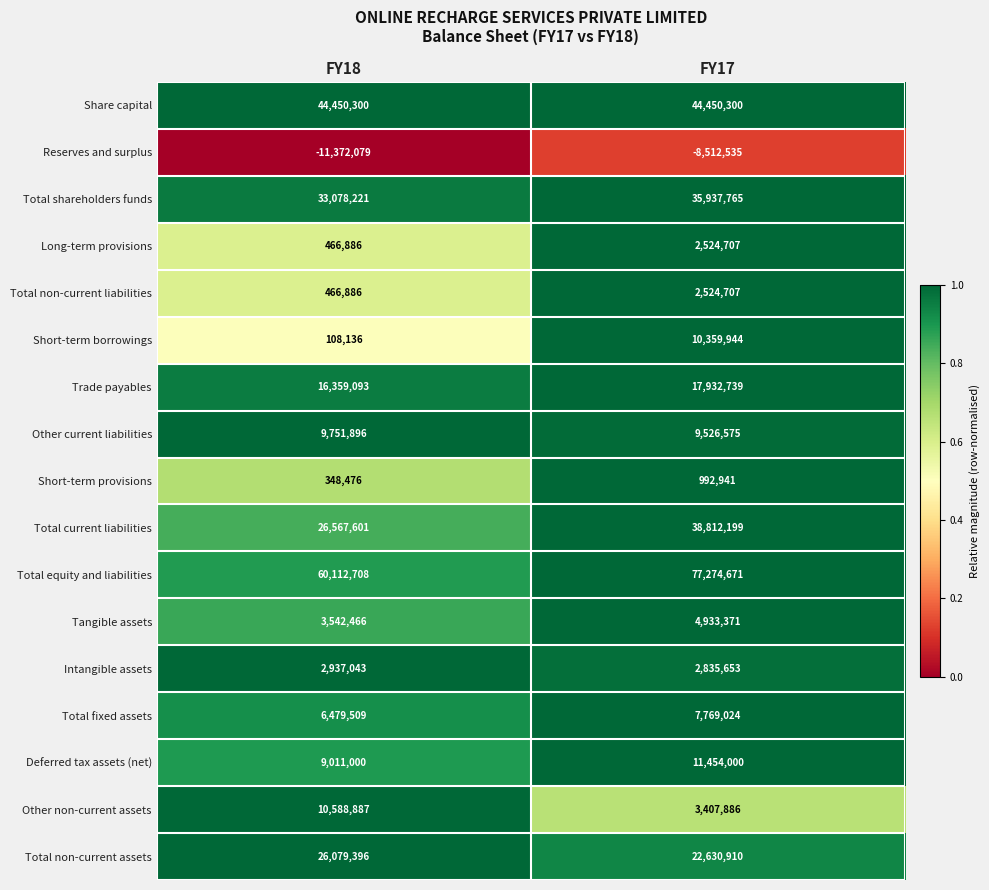

What is the difference between the Intangible assets values at FY18 and FY17?

101390